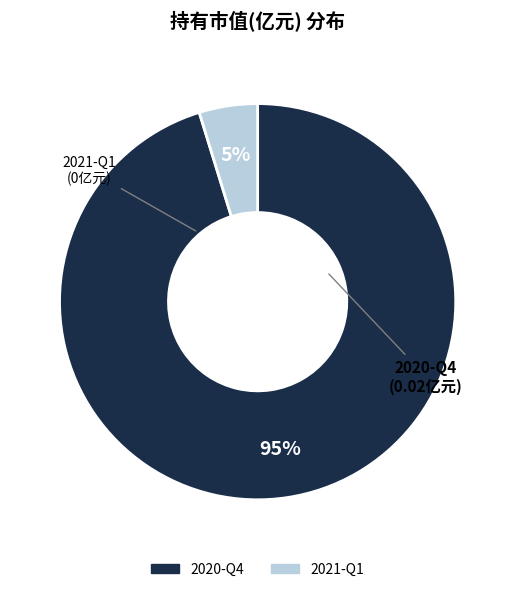

Count the number of slices in the pie.

2